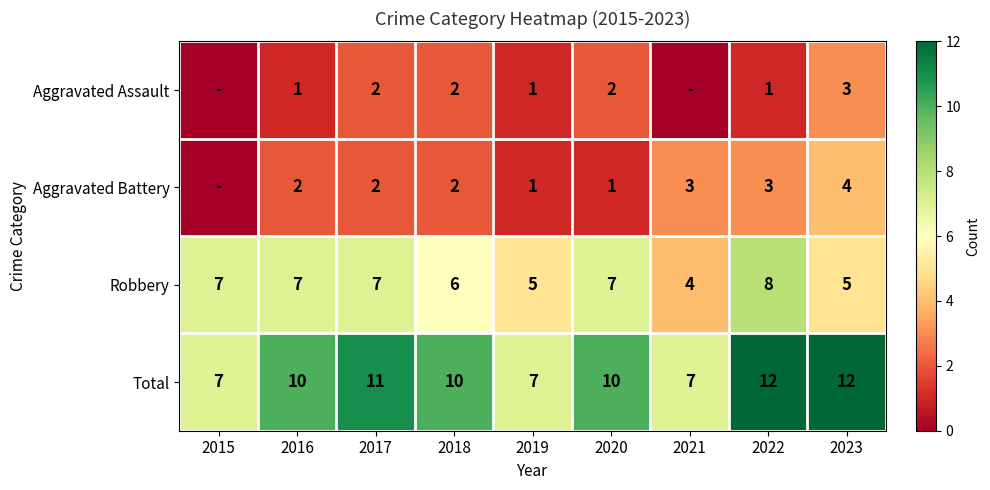

What is the sum of the Total values at 2020 and 2019?

17